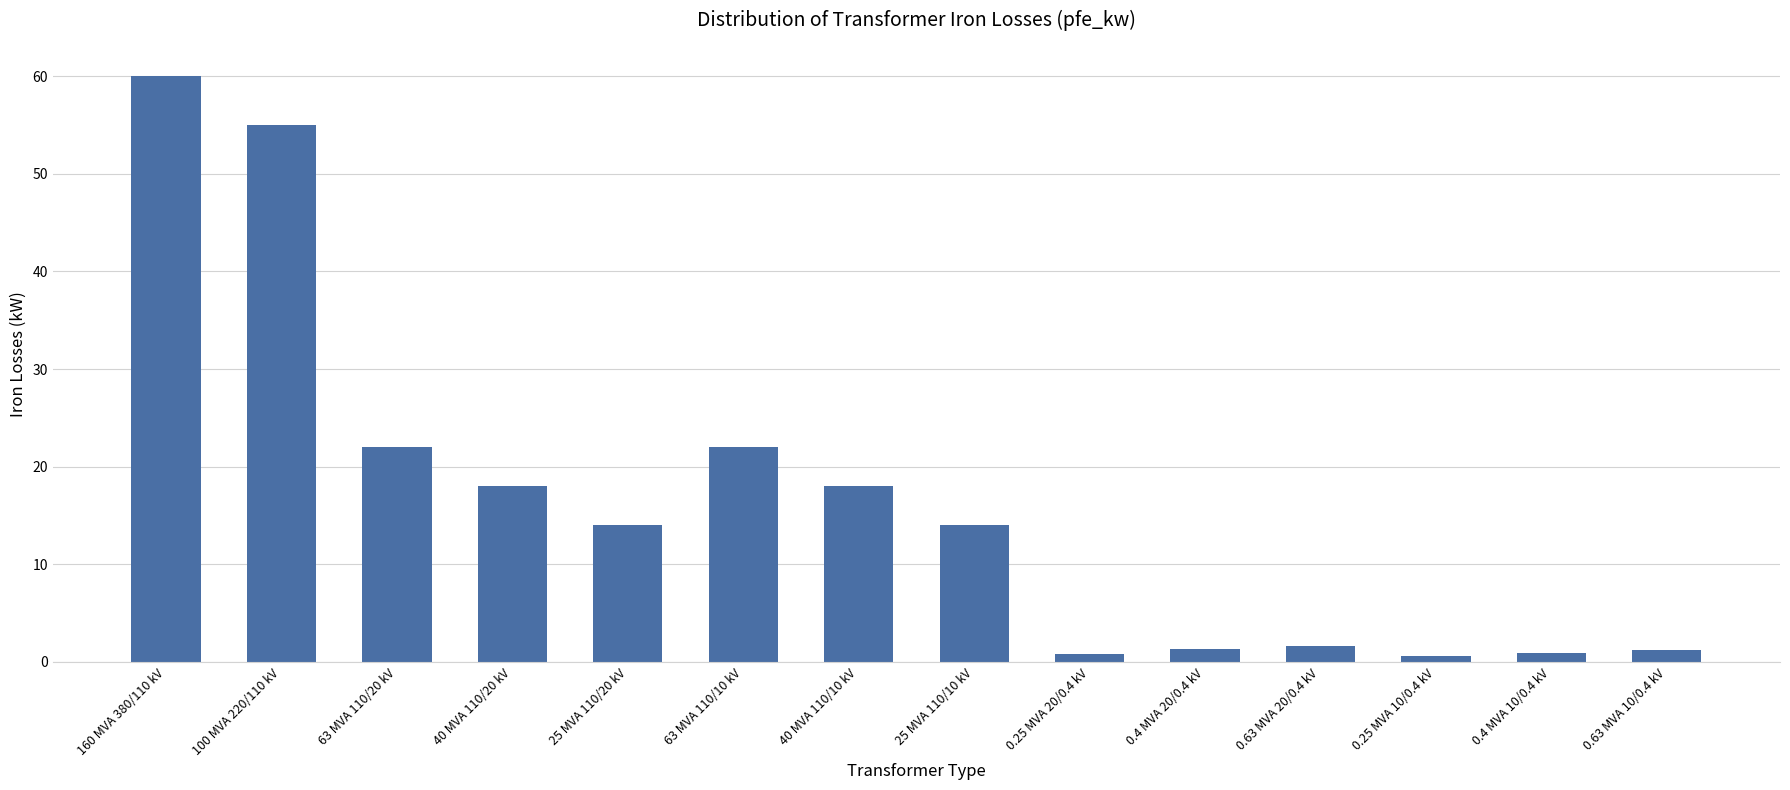

What position from the left is 100 MVA 220/110 kV?

2